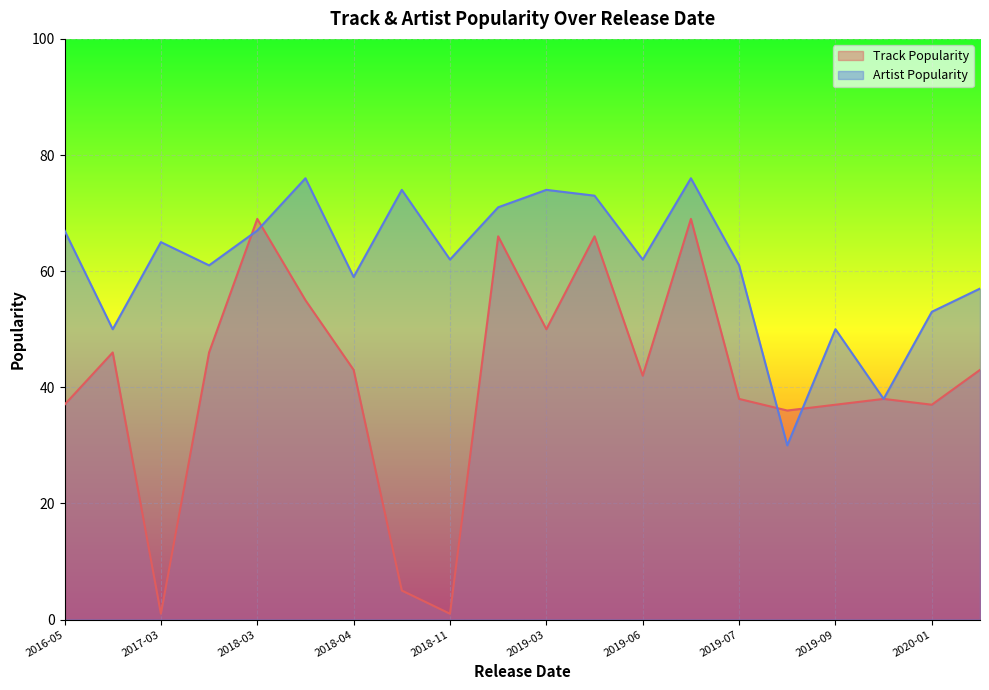

What is the spread (max minus min) of values at 2020-01-17?

16